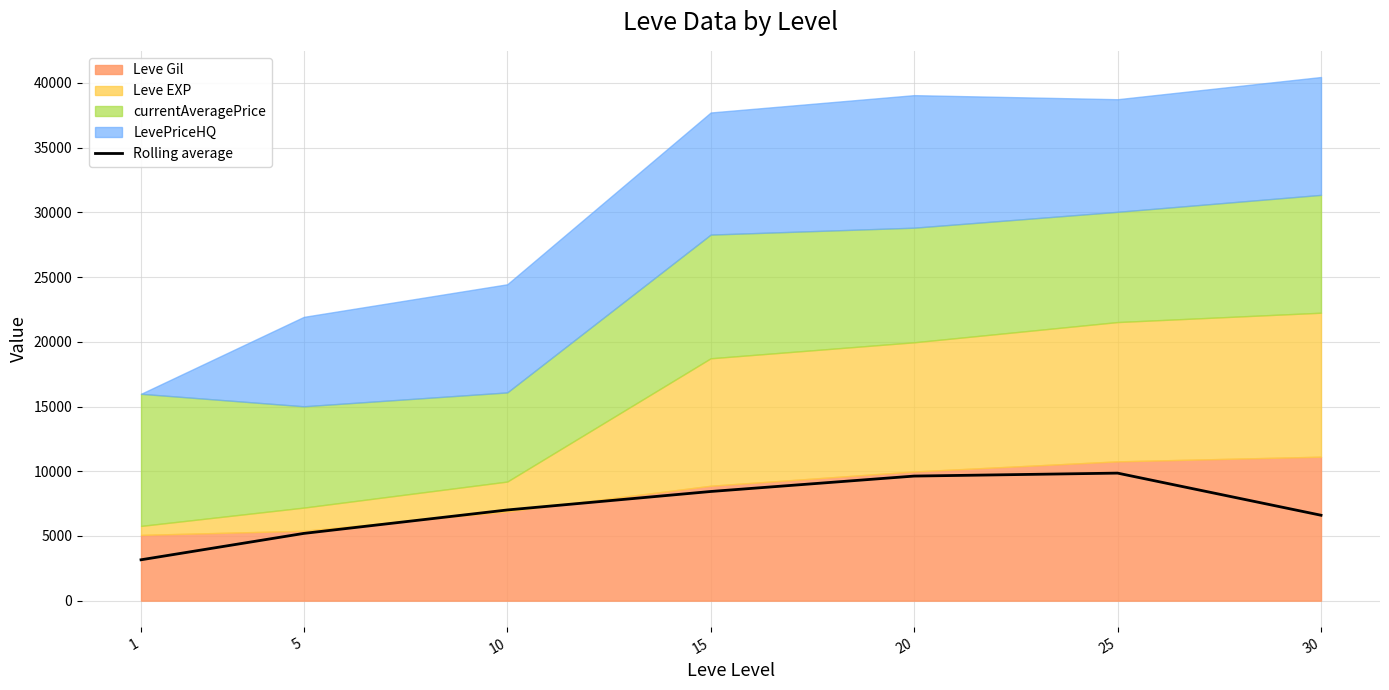

Where is the first local maximum?

25